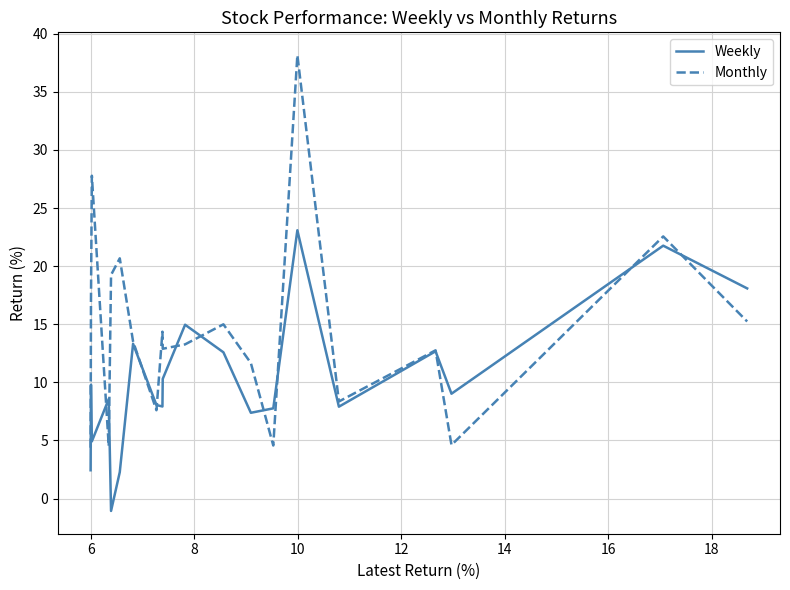

True or false: Weekly has more than 2 interior local peaks.

True